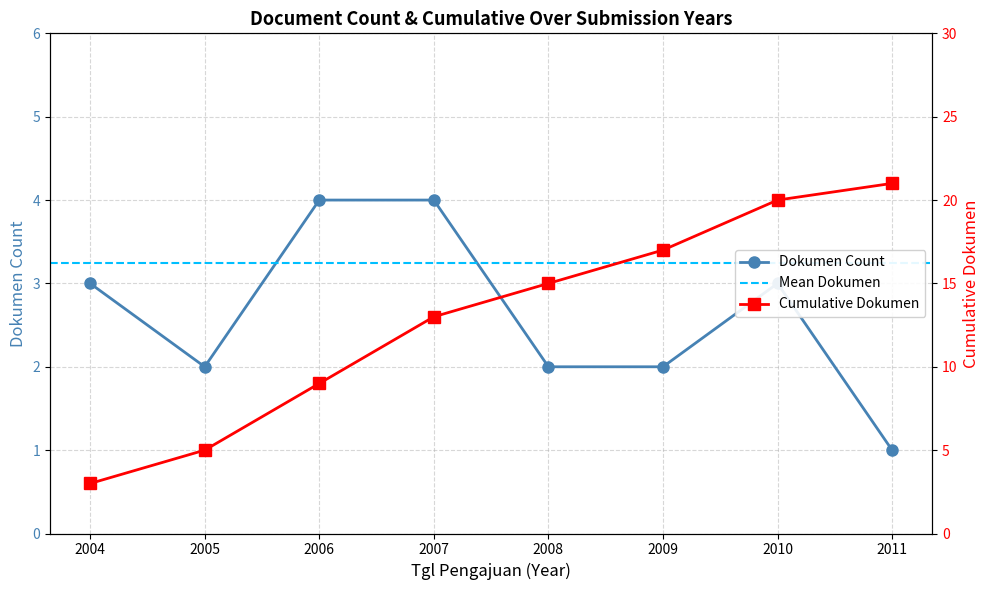

Is it true that the value at 2011 is 1?

True